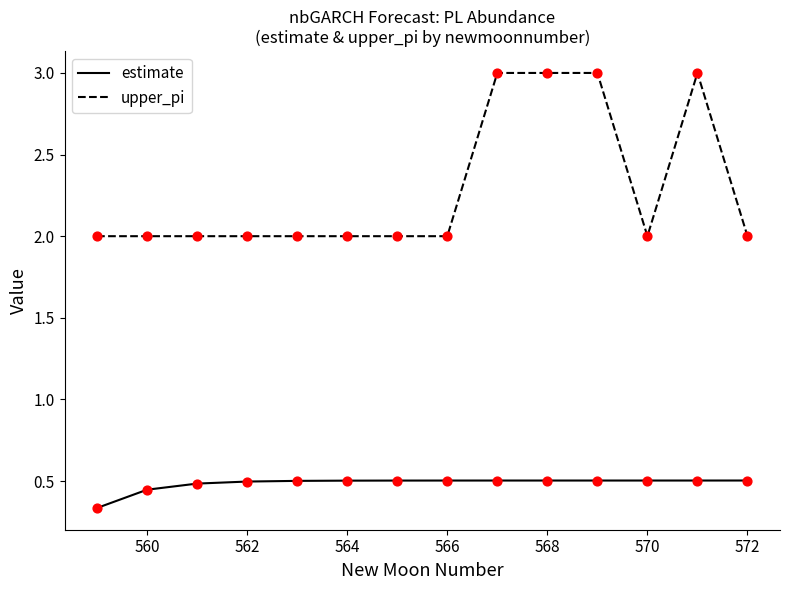

What are all the series names shown in the legend?

estimate, upper_pi